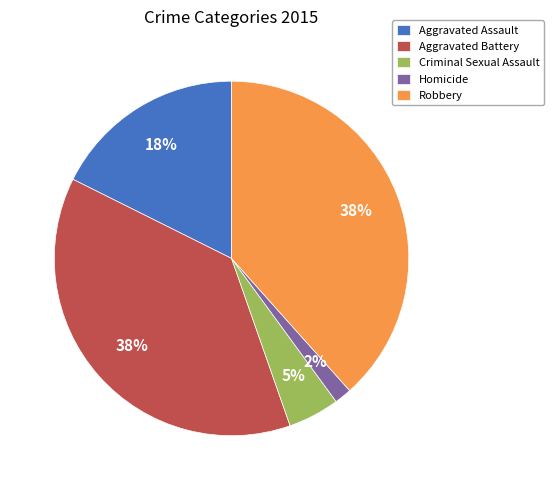

True or false: Criminal Sexual Assault accounts for 11% of the total.

False